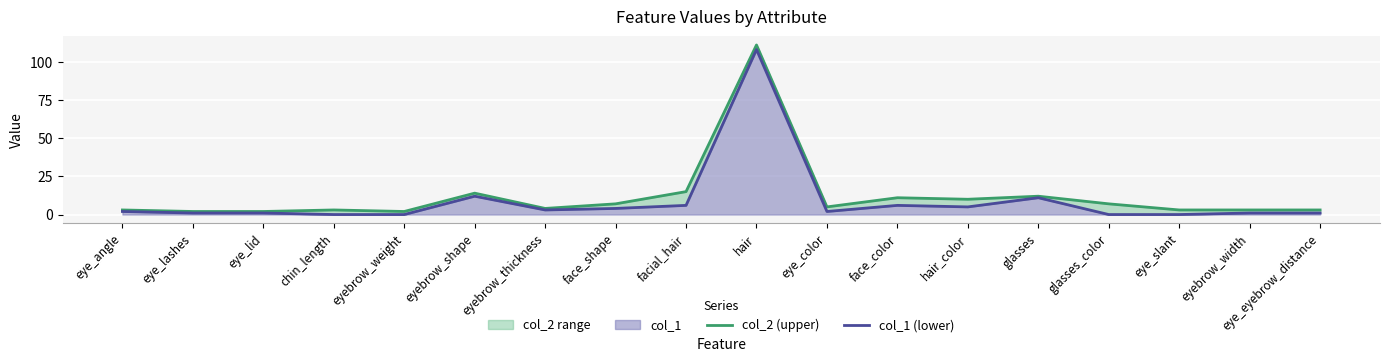

Which category has the lowest value in the col_2 (upper) series?

eye_lashes